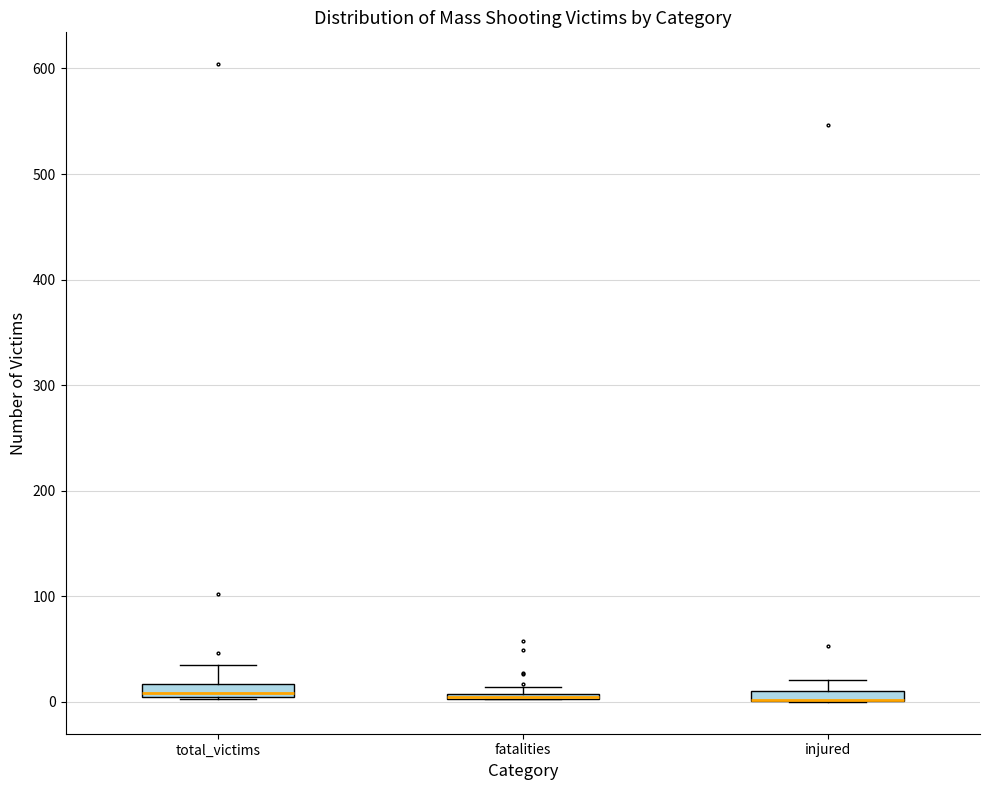

Where is the upper edge of the box for fatalities on the y-axis? The values are not printed on the chart, so give them approximately, as read against the axis.

10